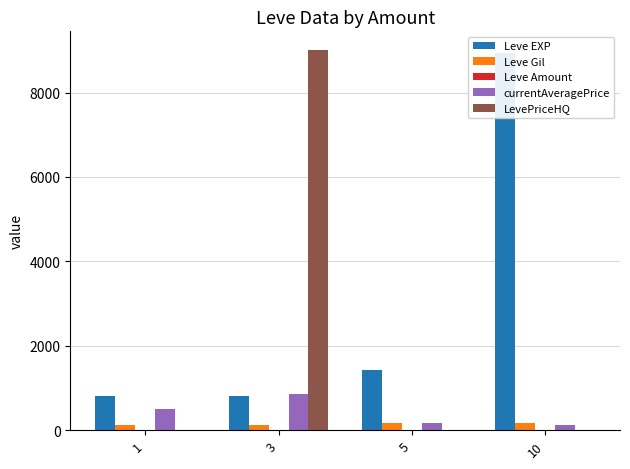

The Leve Gil series shows 62.1 at 10. True or false?

False